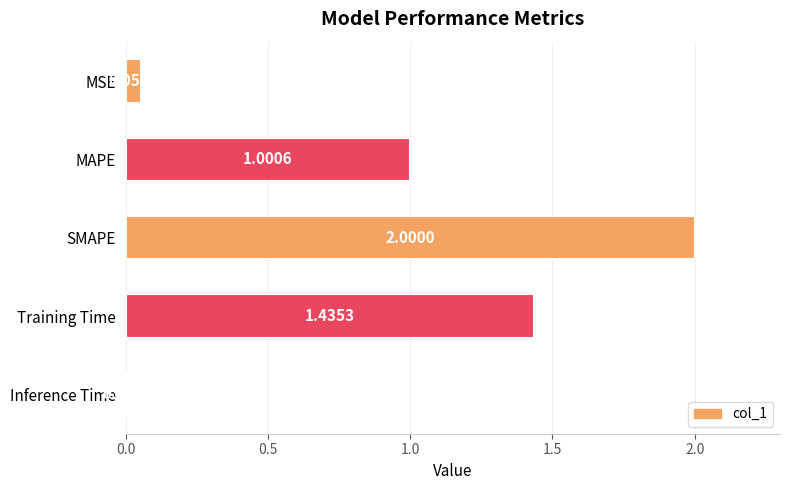

What is the difference between the maximum and second lowest values?

1.9